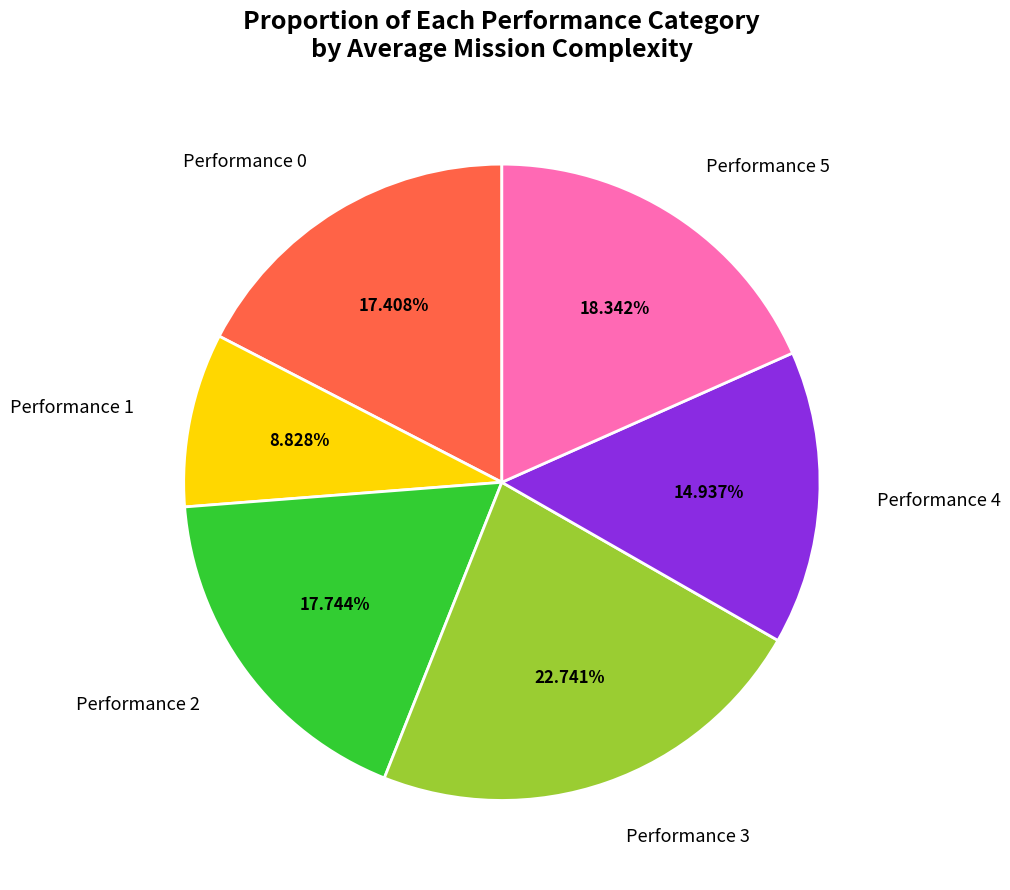

Does Performance 1 represent more than half of the total?

No